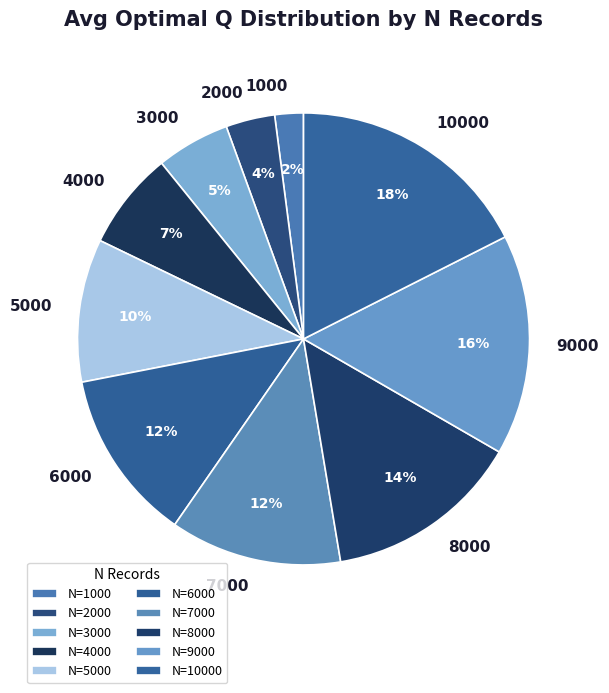

How many segments does this pie chart have?

10